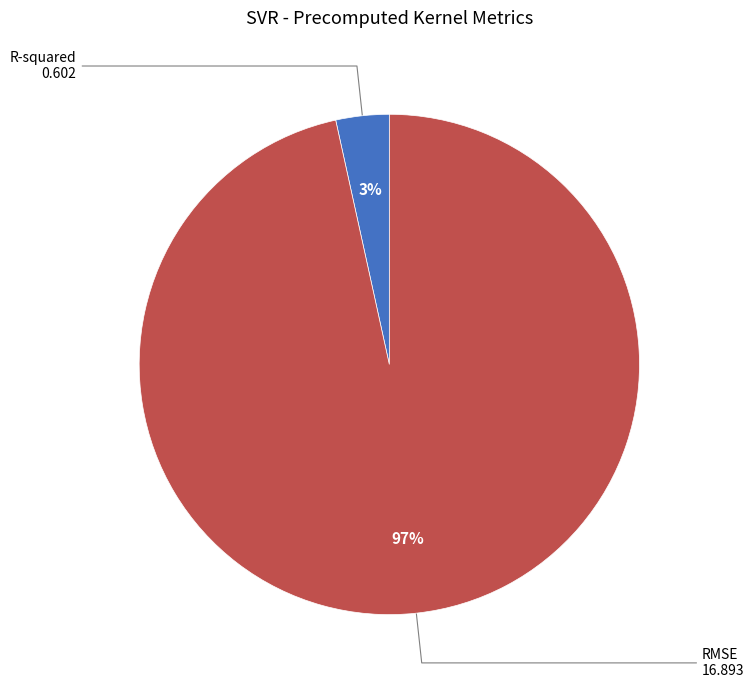

Is there a majority slice in this chart?

Yes